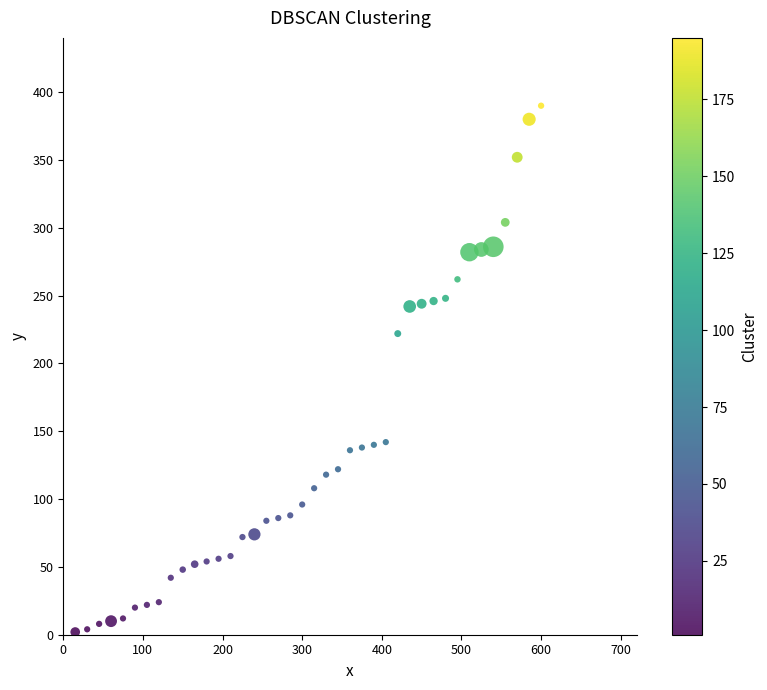

What is the range of X values (max minus min)?

585